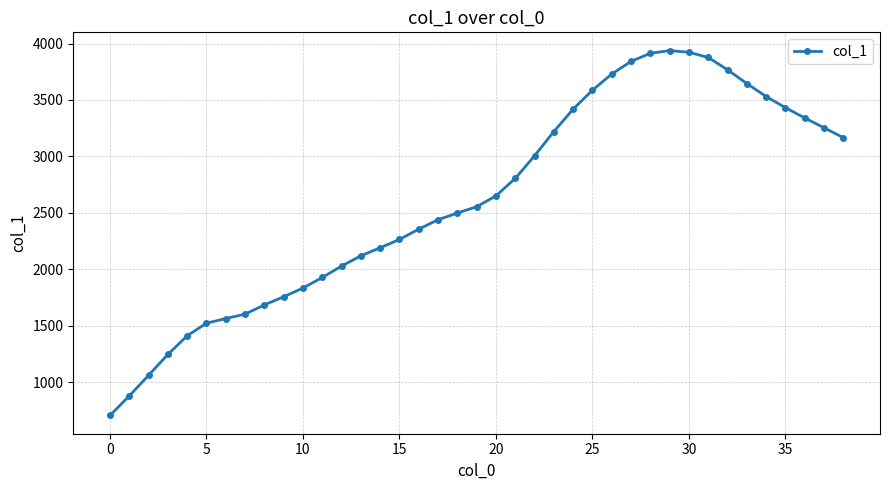

How many series are shown in this chart?

1